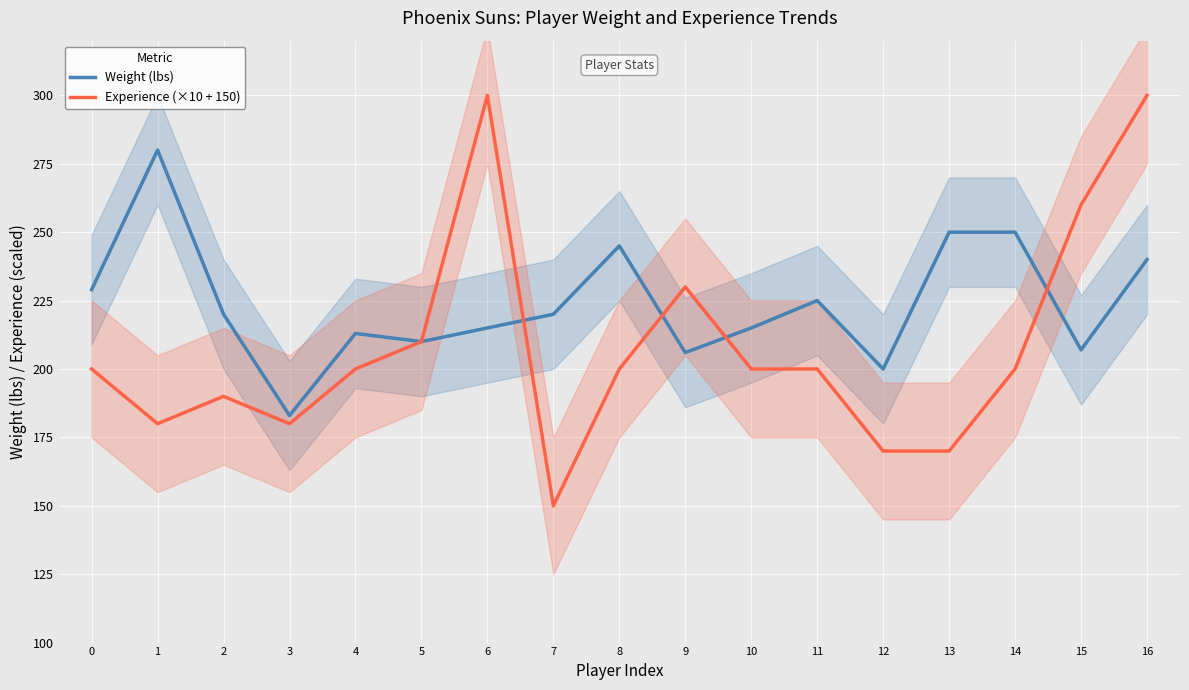

List the labels in order of Weight (lbs) value, smallest first.

3, 12, 9, 15, 5, 4, 6, 10, 2, 7, 11, 0, 16, 8, 13, 14, 1